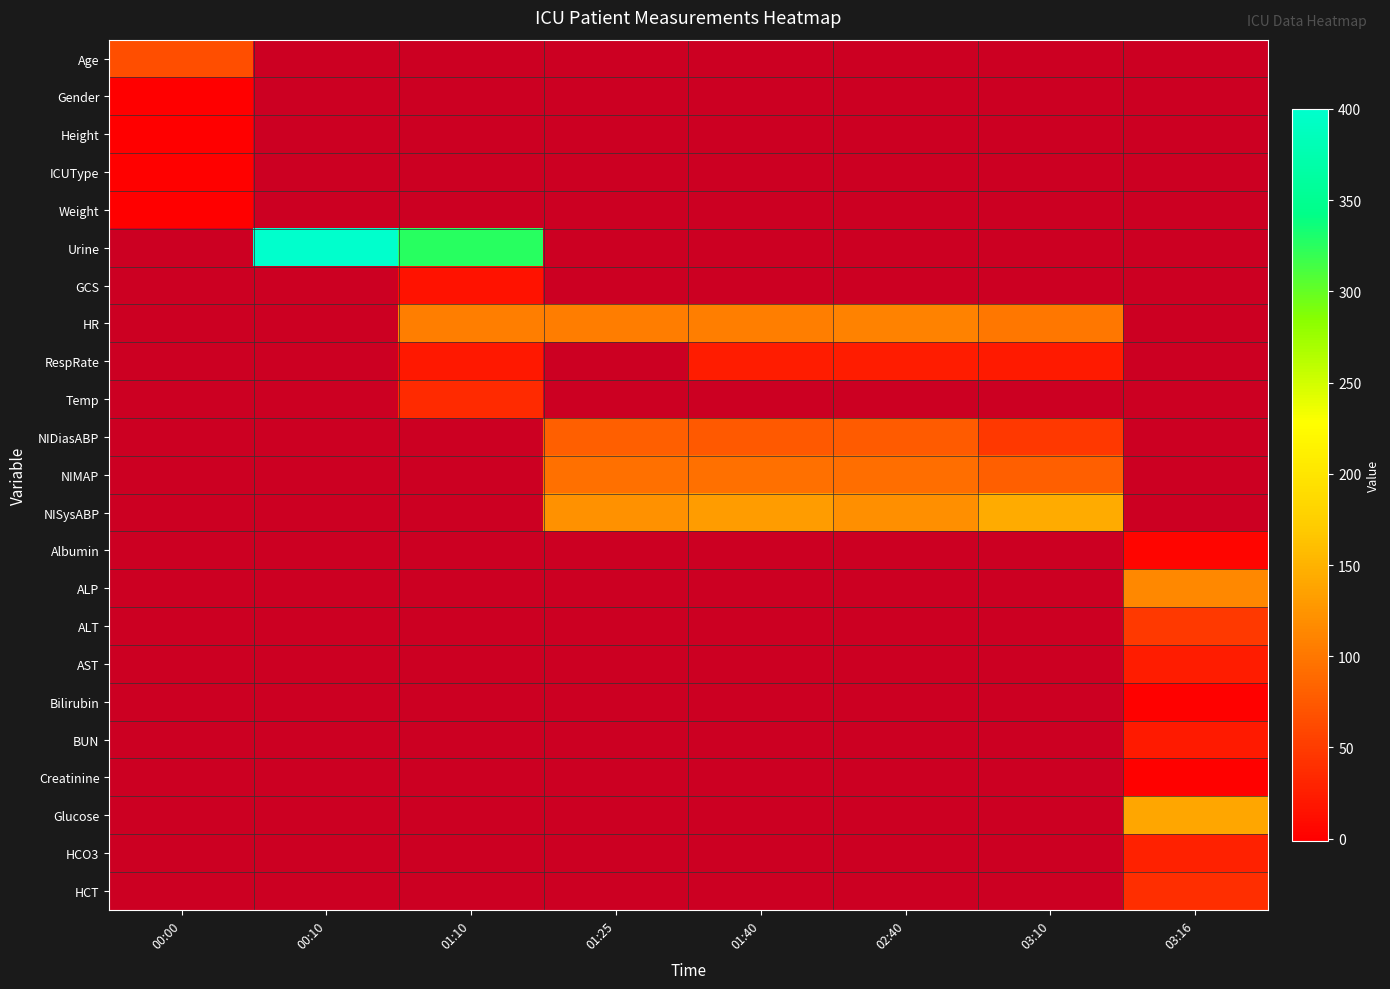

List the series in order of their peak value, lowest first.

Height, Weight, Gender, ICUType, Age, Urine, GCS, HR, RespRate, Temp, NIDiasABP, NIMAP, NISysABP, Albumin, ALP, ALT, AST, Bilirubin, BUN, Creatinine, Glucose, HCO3, HCT